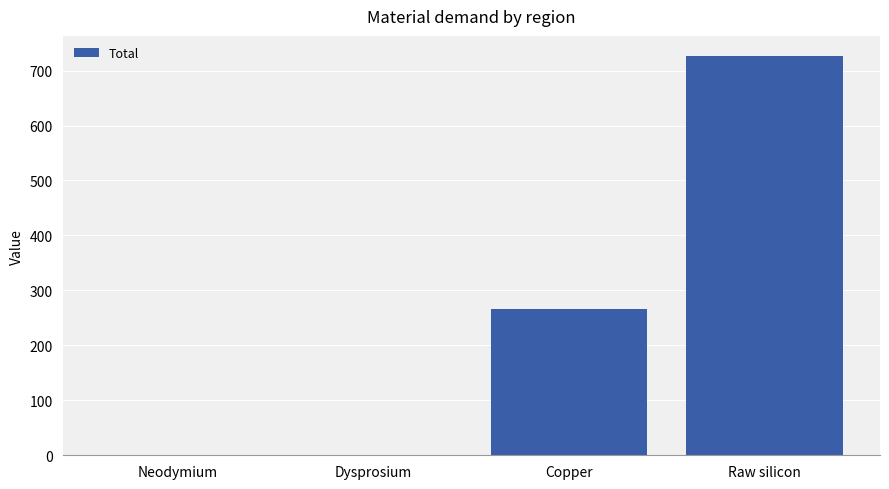

The value at Raw silicon is 343.2. True or false?

False